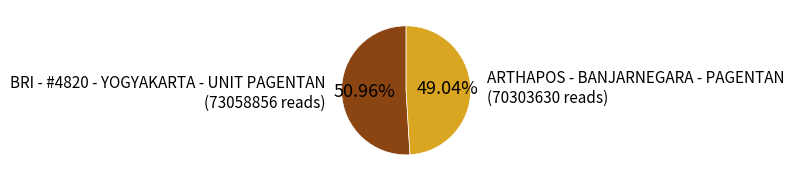

To the nearest percent, what is the average slice percentage?

50%